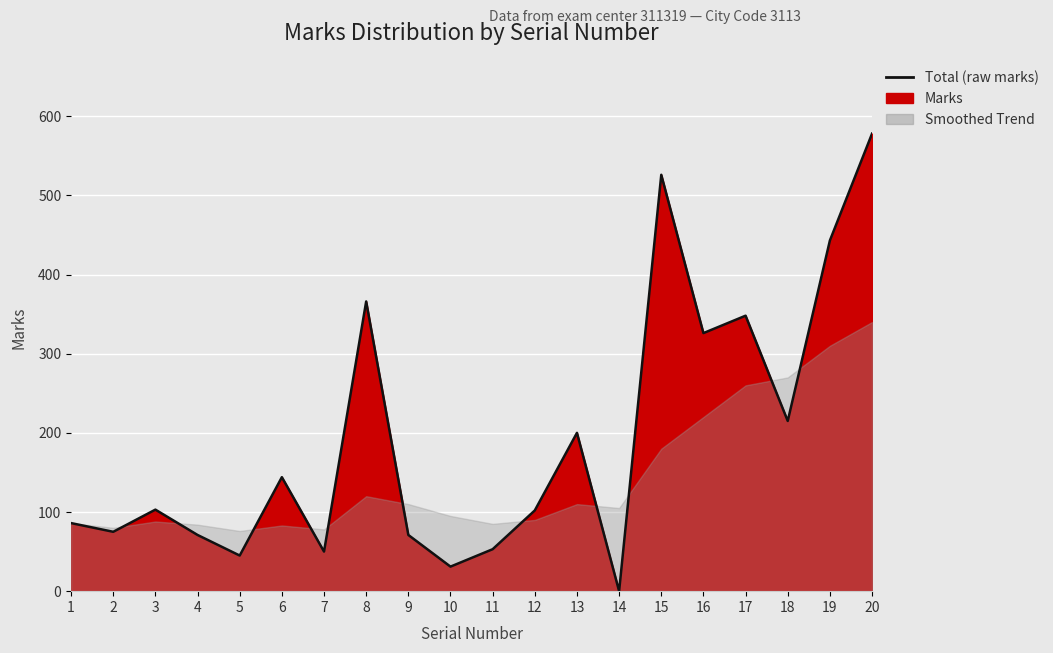

Rank the categories by value from lowest to highest.

14, 10, 5, 7, 11, 4, 9, 2, 1, 12, 3, 6, 13, 18, 16, 17, 8, 19, 15, 20